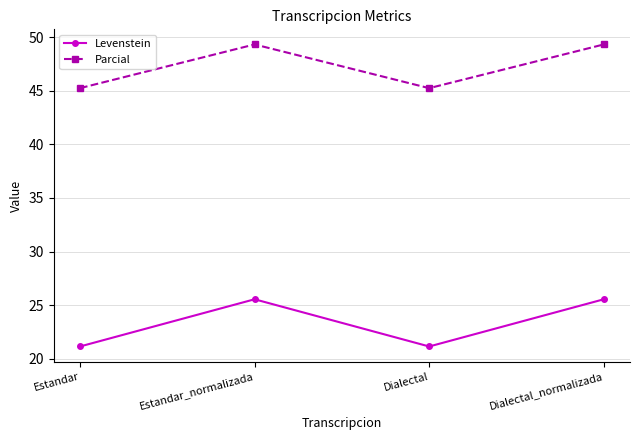

Rank the series by their maximum value, from highest to lowest.

Parcial, Levenstein